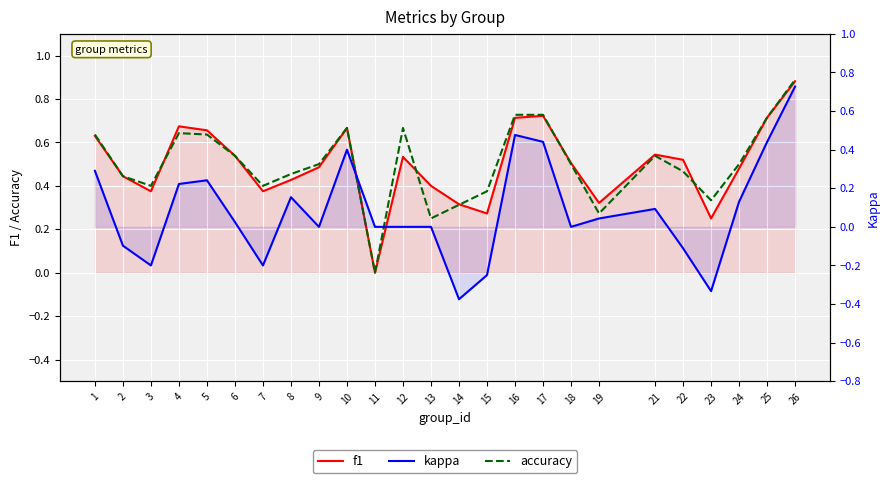

Which has a higher value, 14 or 22?

22